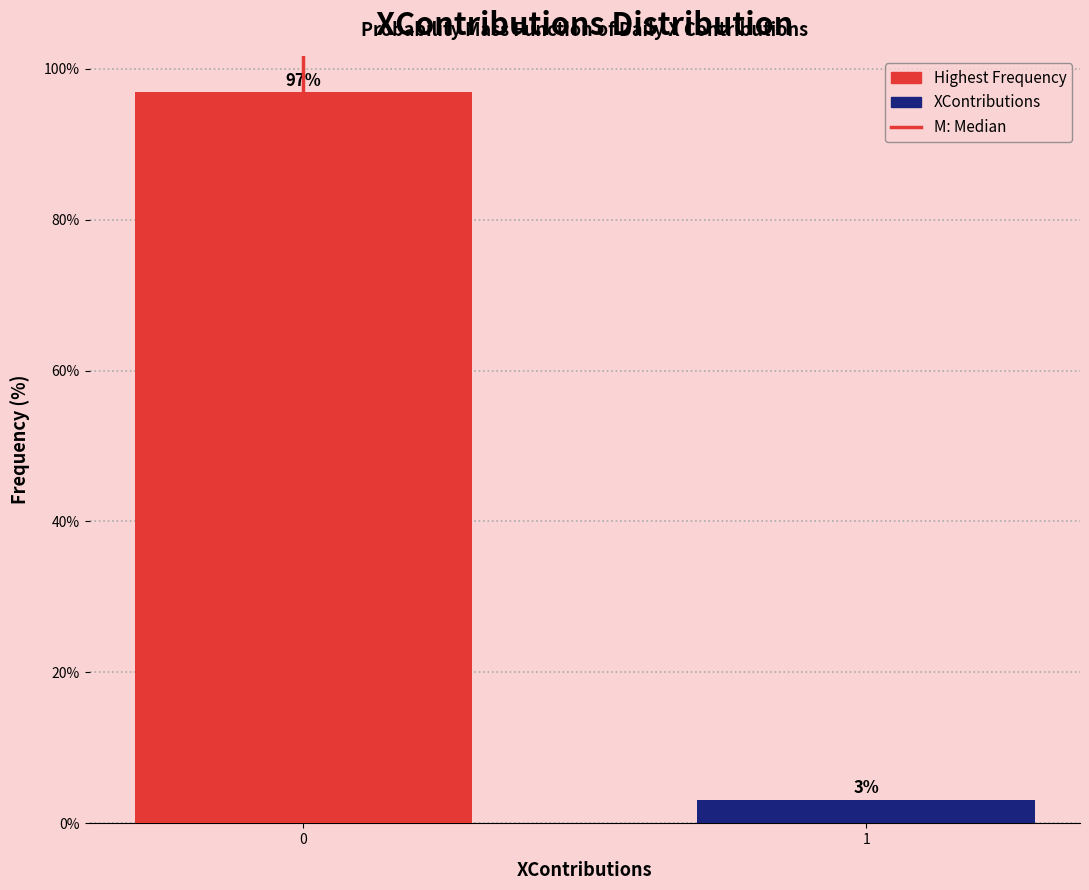

The value at 0 is 173.9. True or false?

False